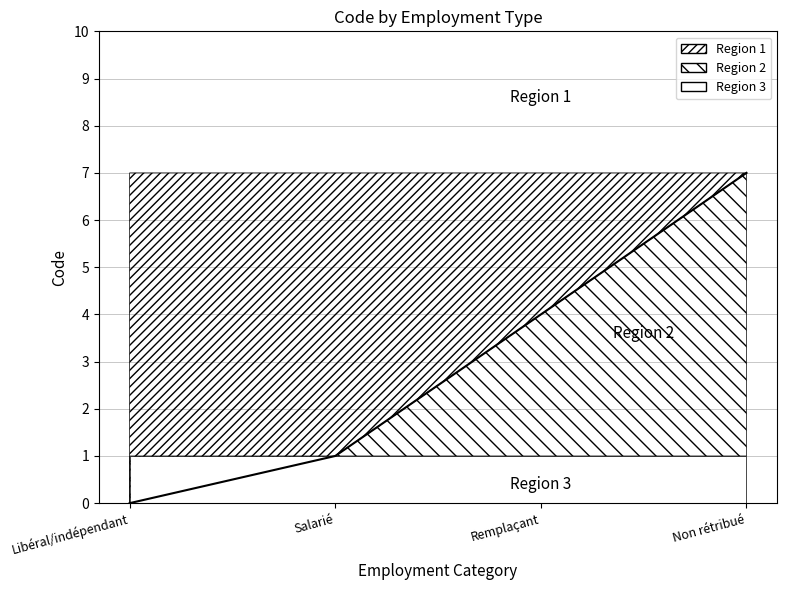

At which category does the chart reach its minimum across all series?

Libéral/indépendant